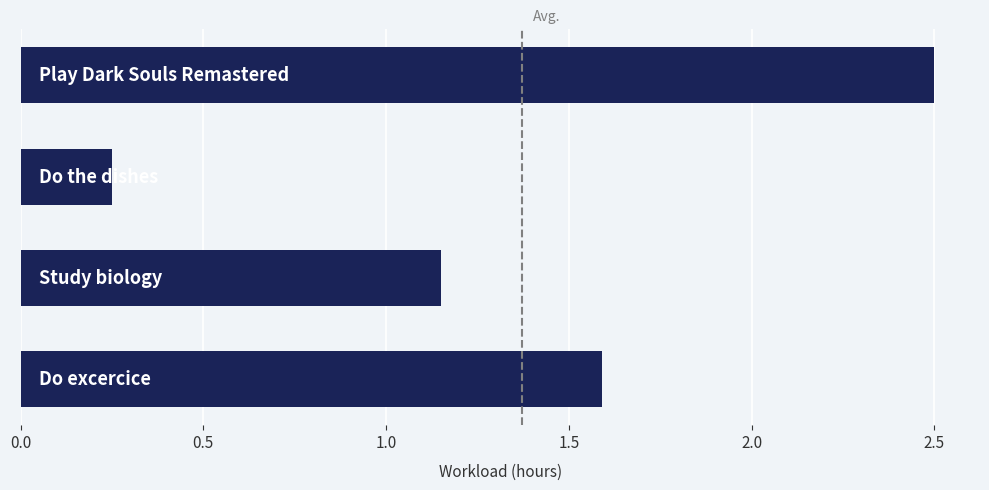

What is the value of the 1st bar from the top?

2.5